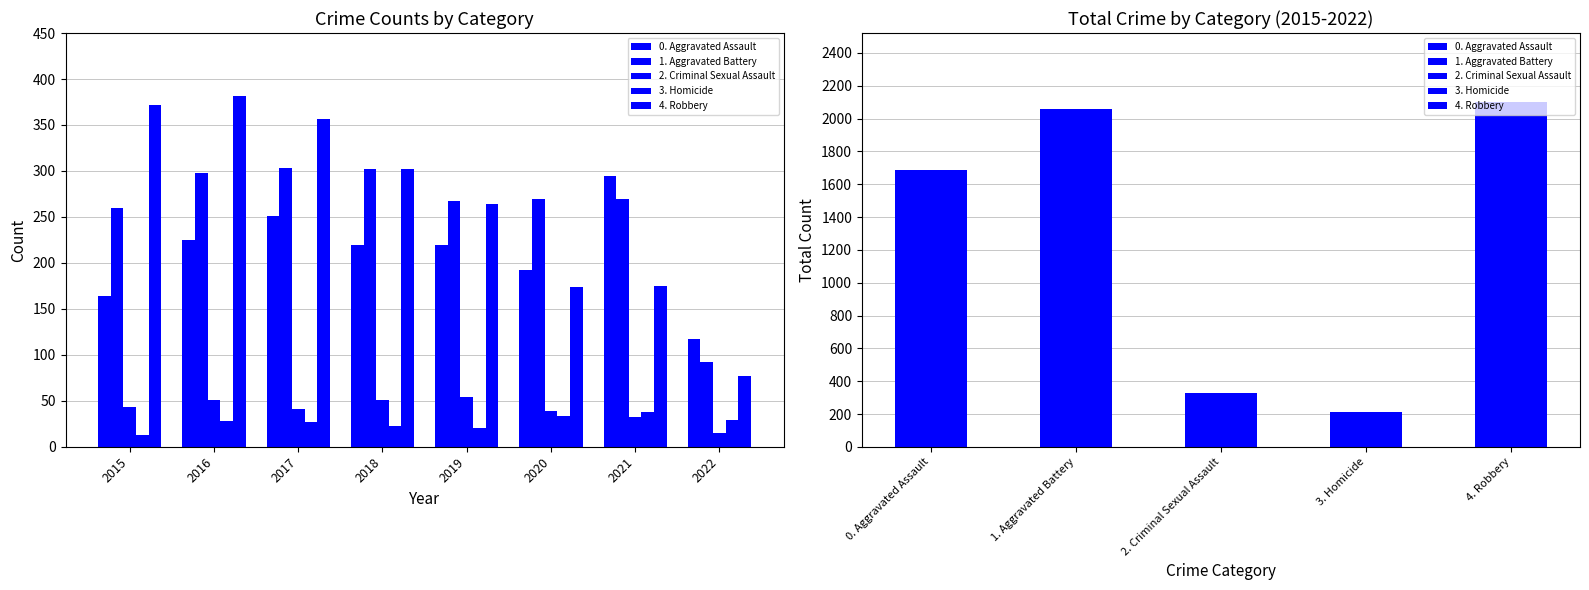

The 2. Criminal Sexual Assault series shows 54 at 2019. True or false?

True